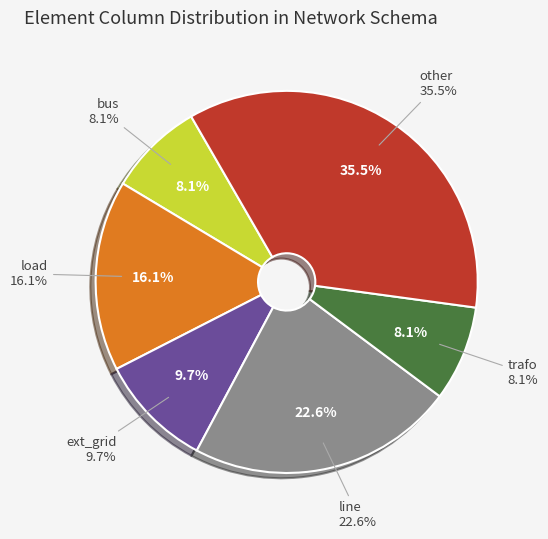

What percentage do other and line together represent?

58.1%